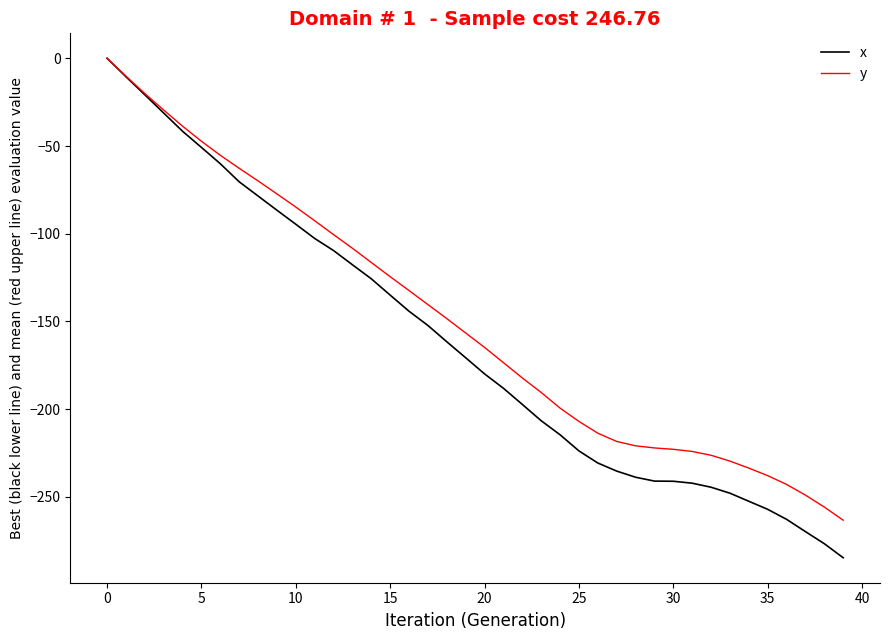

Which series has the widest spread of values?

x